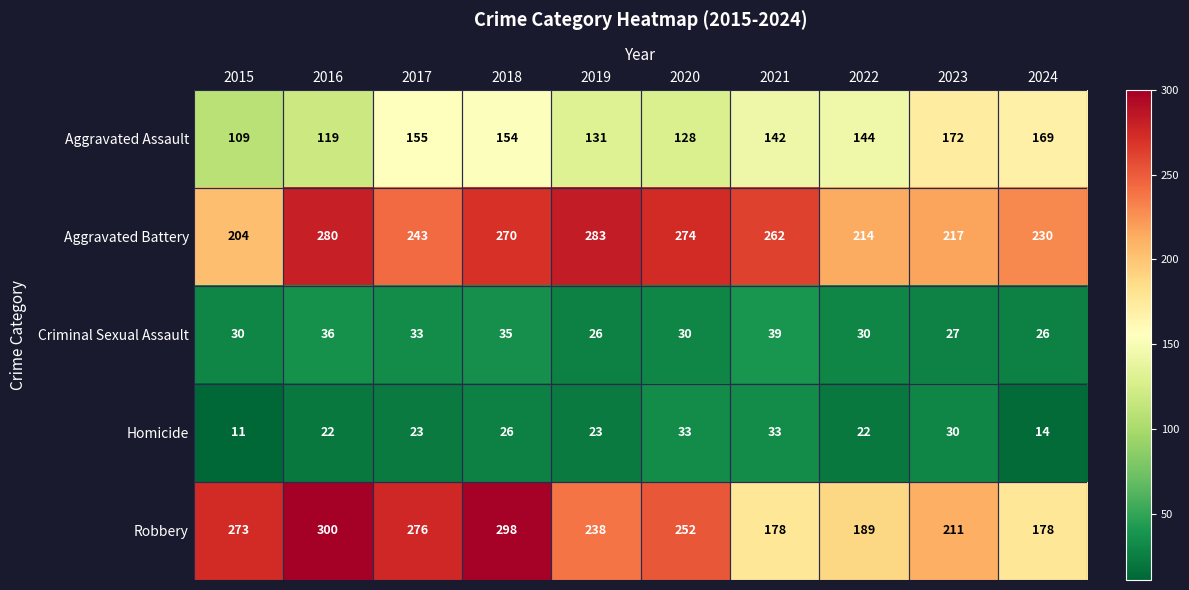

Rank the categories by Aggravated Assault value from lowest to highest.

2015, 2016, 2020, 2019, 2021, 2022, 2018, 2017, 2024, 2023